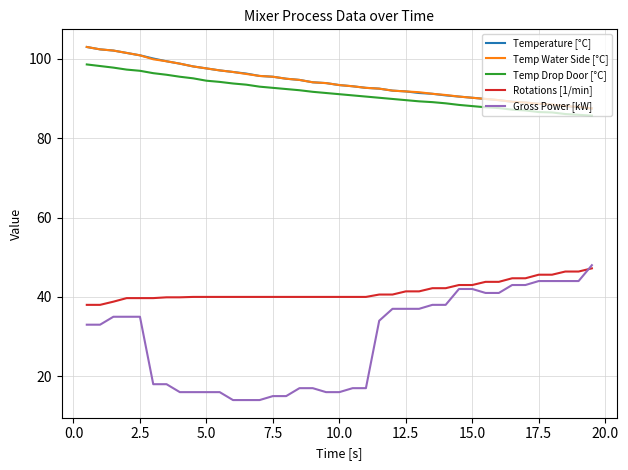

True or false: Temperature [°C] and Temp Drop Door [°C] intersect in this chart.

False